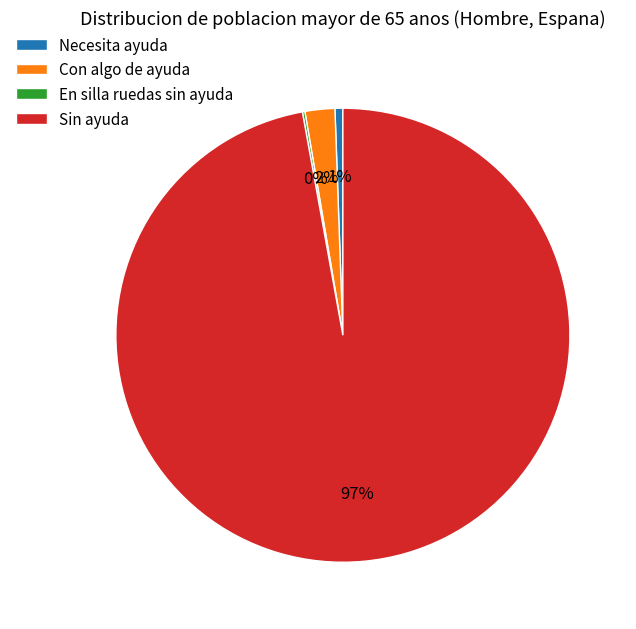

Which category has the biggest portion of the pie?

Sin ayuda